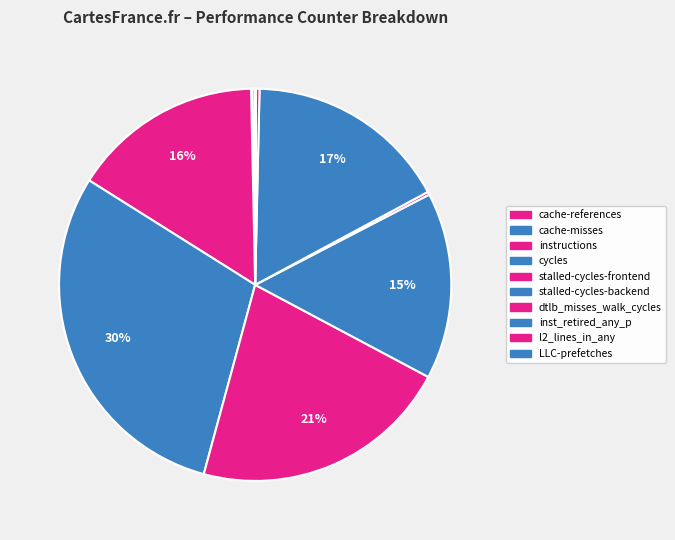

Between inst_retired_any_p and l2_lines_in_any, which is larger?

inst_retired_any_p